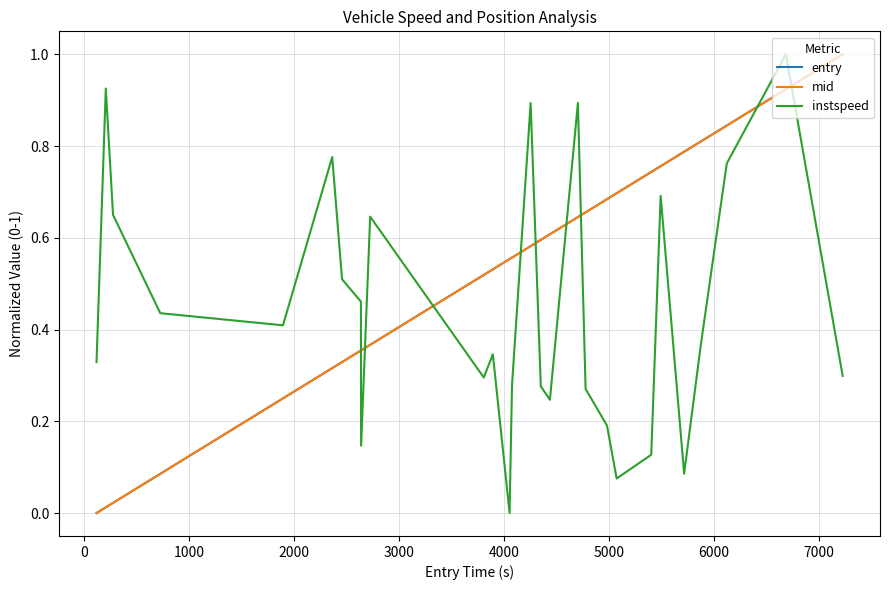

What is the highest value of the instspeed series?

1.0